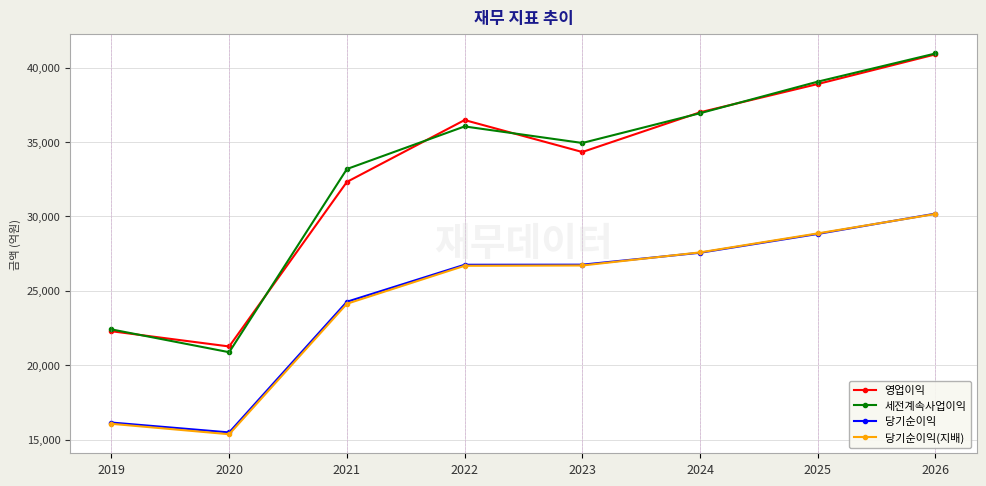

What is the sum of all 당기순이익 values?

195932